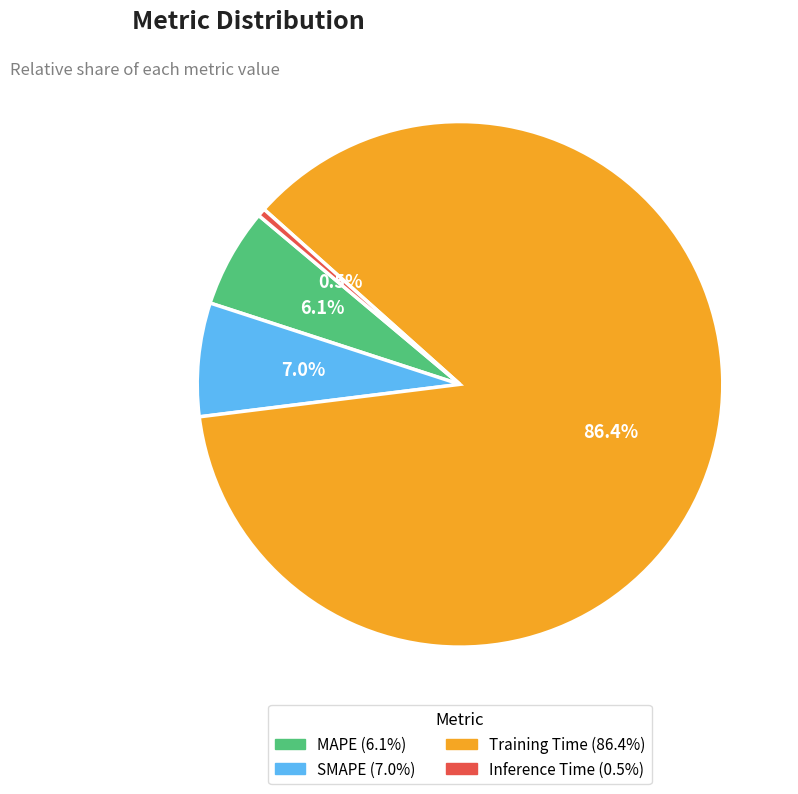

How much of the chart is everything except Inference Time?

99.5%